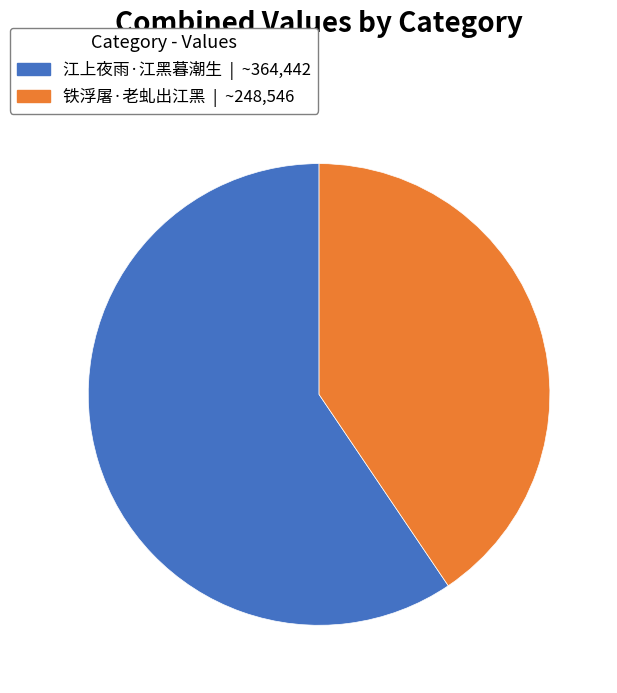

Is it true that 江上夜雨·江黑暮潮生 is 65% of the pie?

False